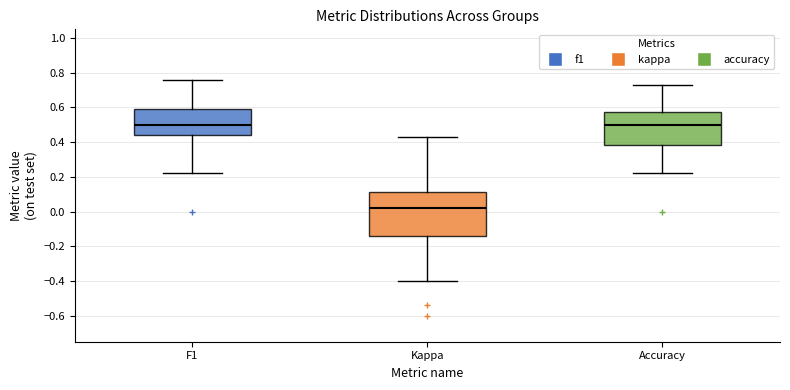

Which box has the lowest median line?

Kappa